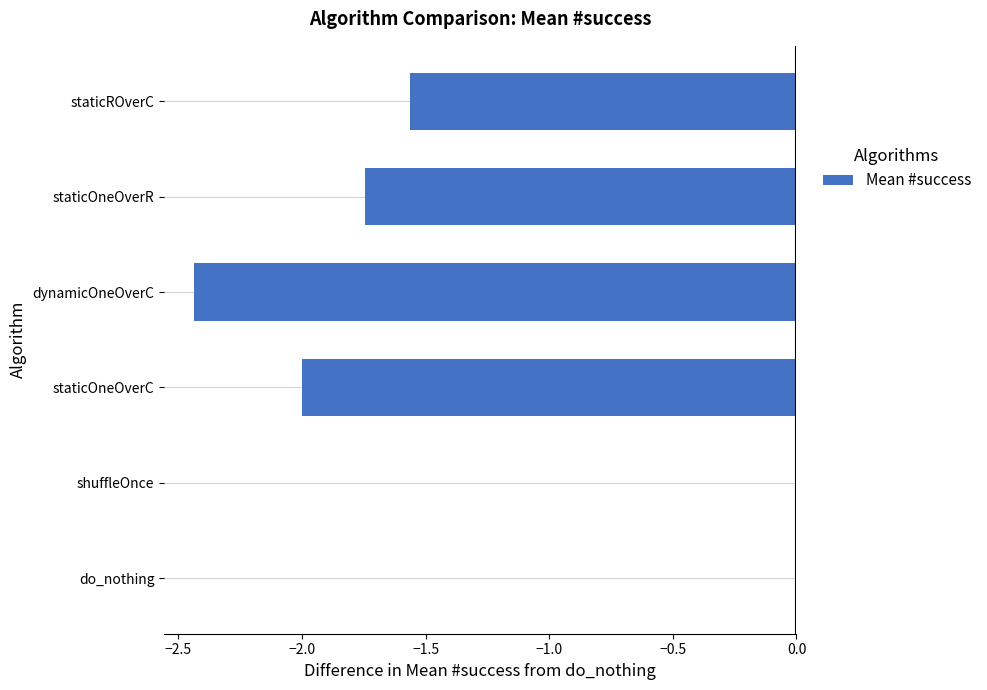

Where is the data nearest to the value -1?

staticROverC